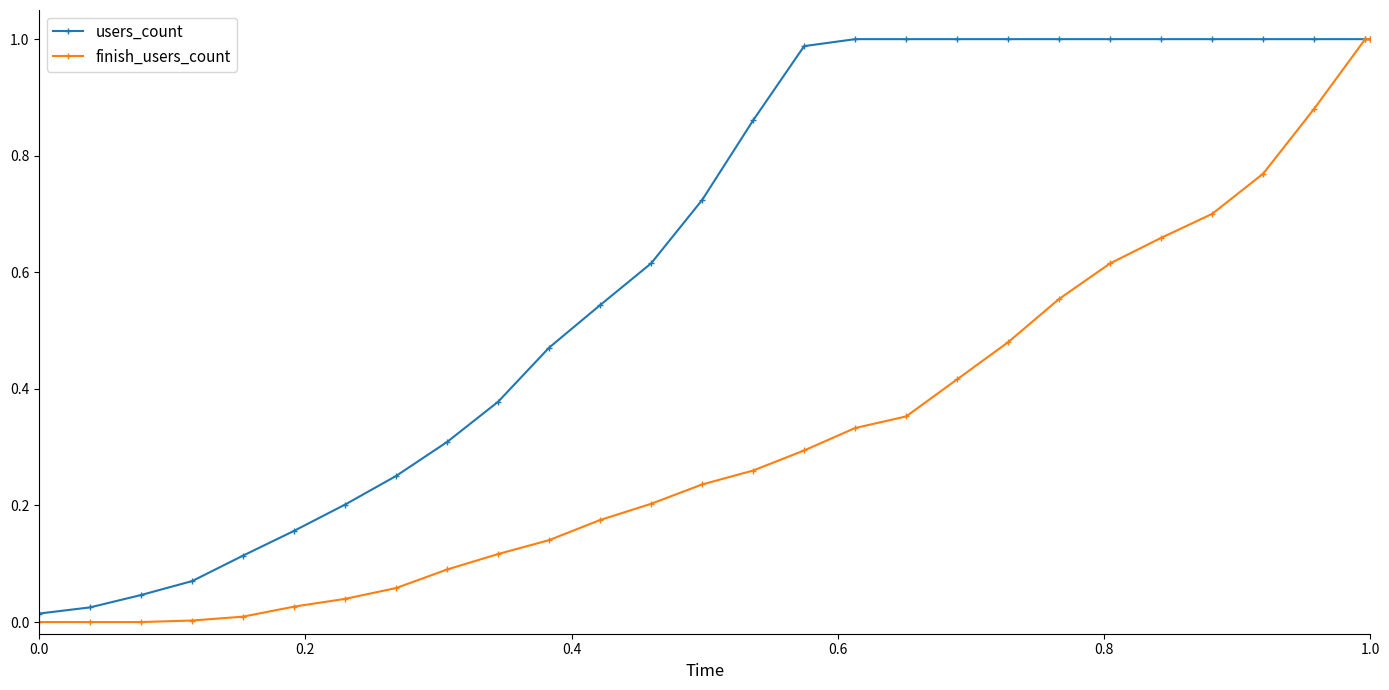

Which series has the largest total across all categories?

users_count